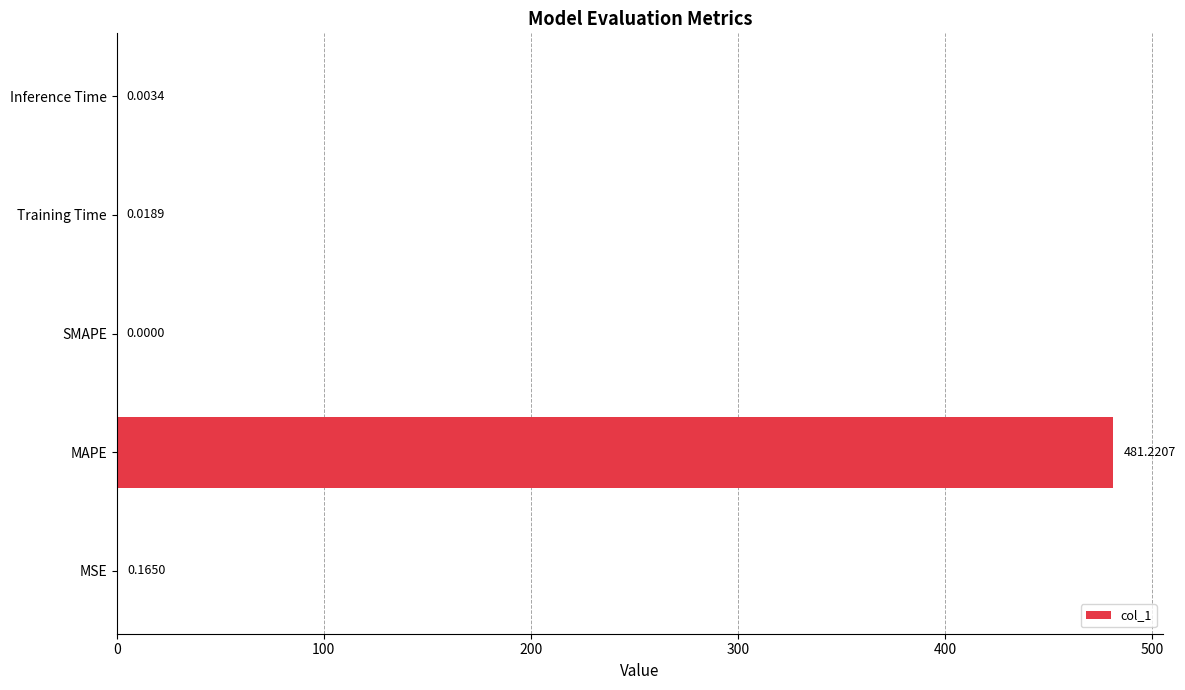

Between Training Time and SMAPE, which is larger?

Training Time